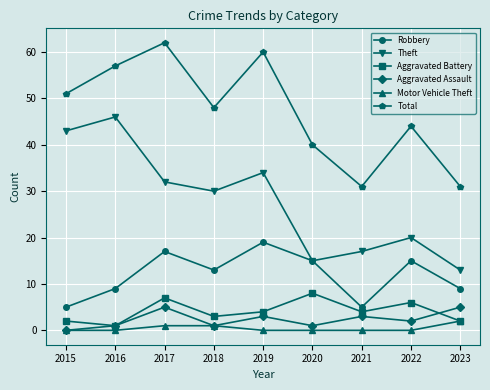

Reading left to right, extract all data points from this chart.

Robbery: 2015=5	2016=9	2017=17	2018=13	2019=19	2020=15	2021=5	2022=15	2023=9
Theft: 2015=43	2016=46	2017=32	2018=30	2019=34	2020=15	2021=17	2022=20	2023=13
Aggravated Battery: 2015=2	2016=1	2017=7	2018=3	2019=4	2020=8	2021=4	2022=6	2023=2
Aggravated Assault: 2015=0	2016=1	2017=5	2018=1	2019=3	2020=1	2021=3	2022=2	2023=5
Motor Vehicle Theft: 2015=0	2016=0	2017=1	2018=1	2019=0	2020=0	2021=0	2022=0	2023=2
Total: 2015=51	2016=57	2017=62	2018=48	2019=60	2020=40	2021=31	2022=44	2023=31